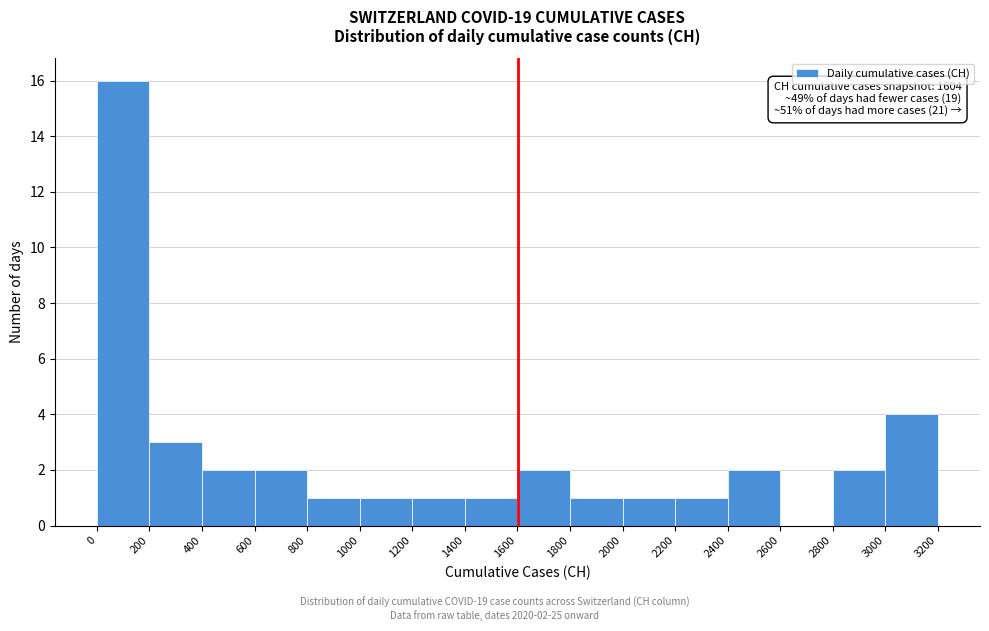

Over which range of the x-axis is the bar tallest?

0 to 200